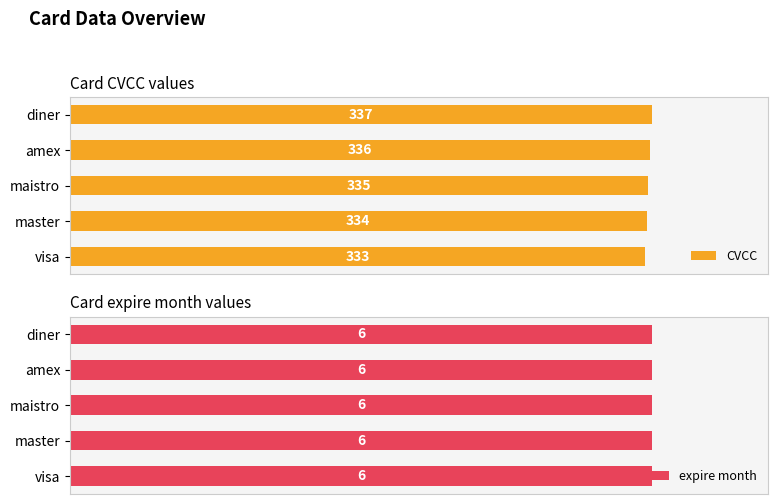

The CVCC series shows 176.8 at 2. True or false?

False